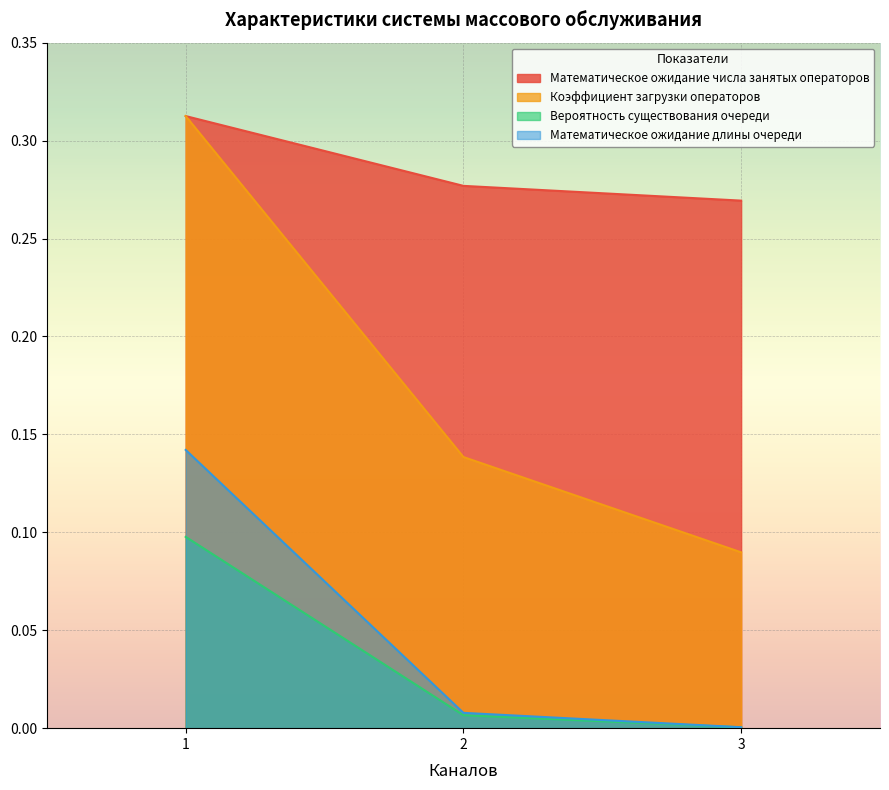

Where is Математическое ожидание числа занятых операторов nearest to the value 0?

3